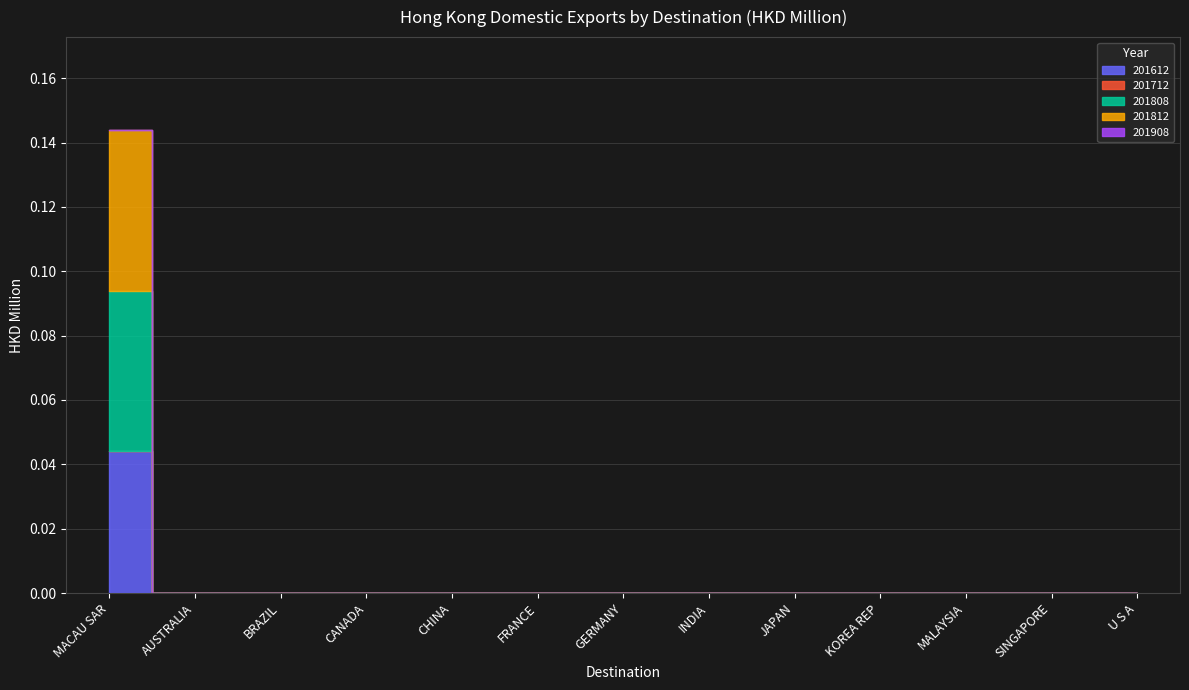

How many lines are shown in the chart?

5